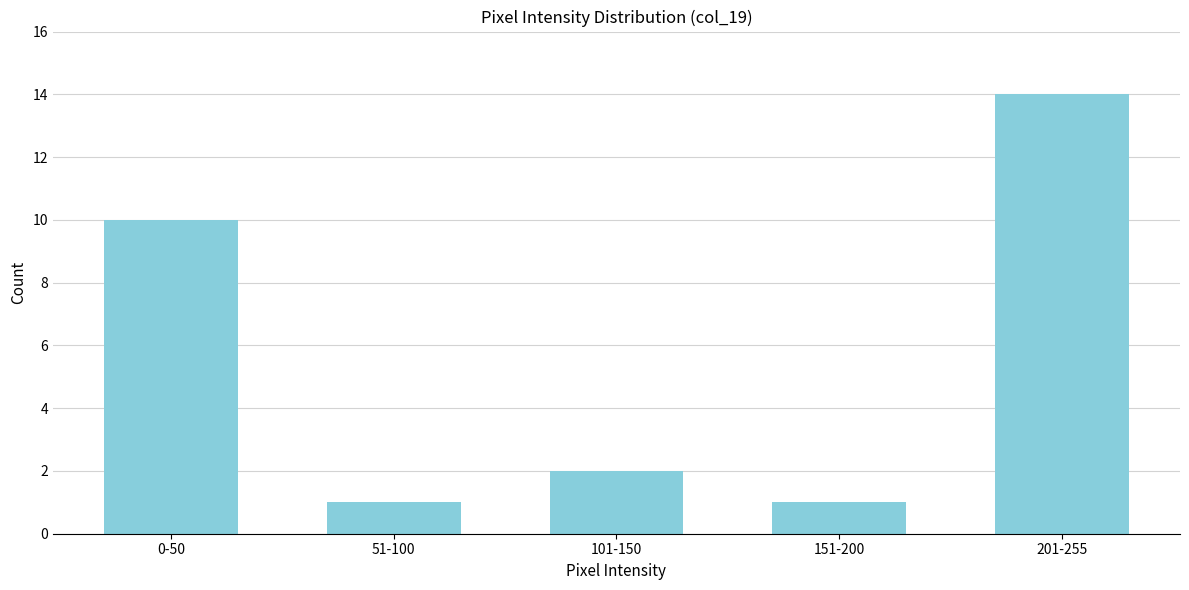

Reading left to right, what are all the values shown in this chart?

10	1	2	1	14